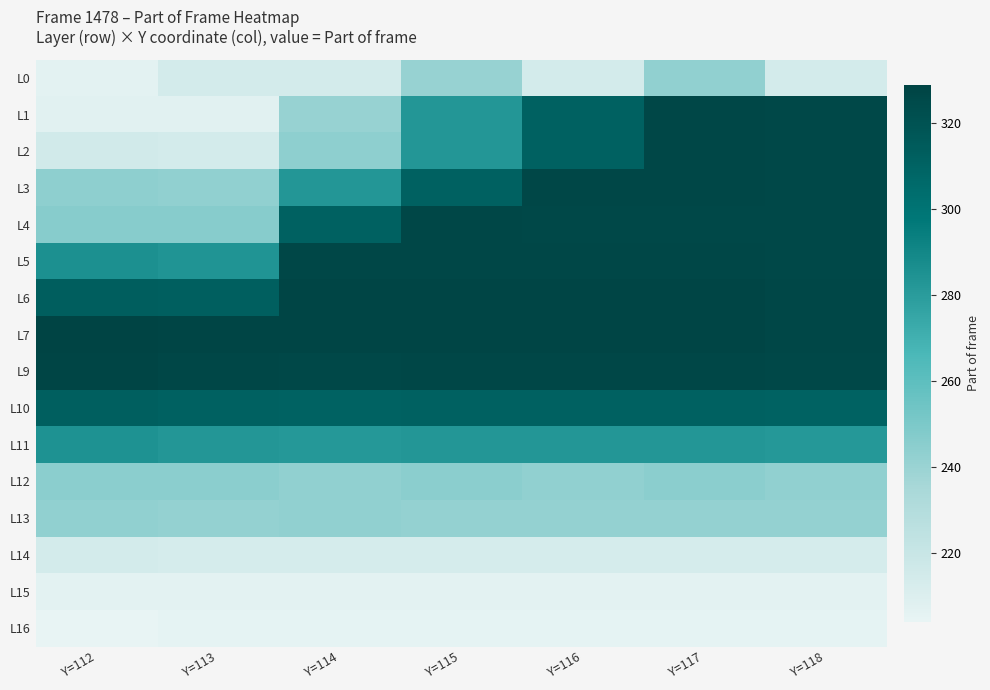

What is the difference between the highest and lowest values at Y=116?

123